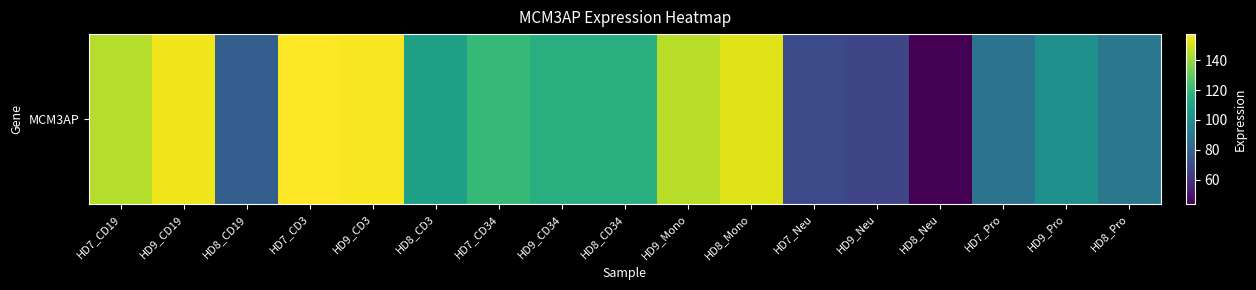

Count the number of data series in this chart.

1